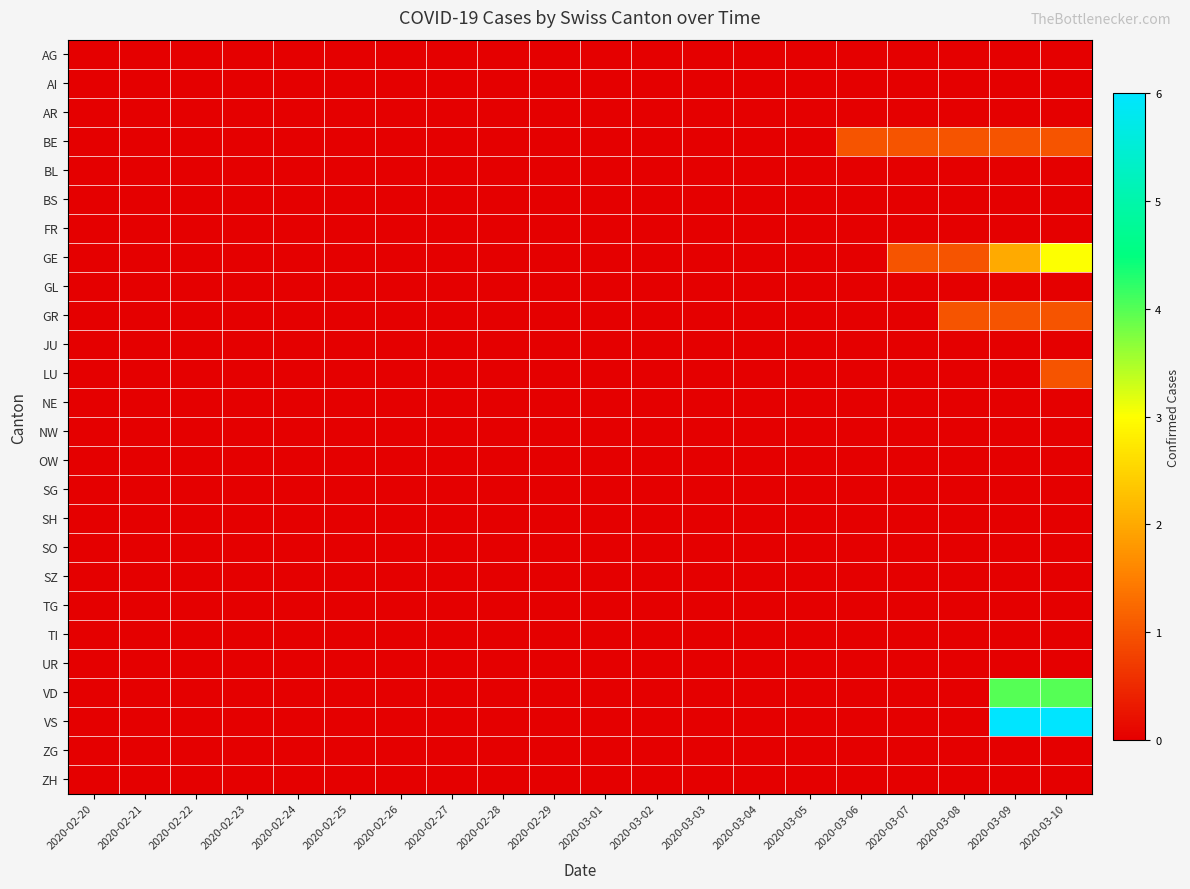

Reading left to right, what are all the values shown in this chart?

AG: 2020-02-20=0	2020-02-21=0	2020-02-22=0	2020-02-23=0	2020-02-24=0	2020-02-25=0	2020-02-26=0	2020-02-27=0	2020-02-28=0	2020-02-29=0	2020-03-01=0	2020-03-02=0	2020-03-03=0	2020-03-04=0	2020-03-05=0	2020-03-06=0	2020-03-07=0	2020-03-08=0	2020-03-09=0	2020-03-10=0
AI: 2020-02-20=0	2020-02-21=0	2020-02-22=0	2020-02-23=0	2020-02-24=0	2020-02-25=0	2020-02-26=0	2020-02-27=0	2020-02-28=0	2020-02-29=0	2020-03-01=0	2020-03-02=0	2020-03-03=0	2020-03-04=0	2020-03-05=0	2020-03-06=0	2020-03-07=0	2020-03-08=0	2020-03-09=0	2020-03-10=0
AR: 2020-02-20=0	2020-02-21=0	2020-02-22=0	2020-02-23=0	2020-02-24=0	2020-02-25=0	2020-02-26=0	2020-02-27=0	2020-02-28=0	2020-02-29=0	2020-03-01=0	2020-03-02=0	2020-03-03=0	2020-03-04=0	2020-03-05=0	2020-03-06=0	2020-03-07=0	2020-03-08=0	2020-03-09=0	2020-03-10=0
BE: 2020-02-20=0	2020-02-21=0	2020-02-22=0	2020-02-23=0	2020-02-24=0	2020-02-25=0	2020-02-26=0	2020-02-27=0	2020-02-28=0	2020-02-29=0	2020-03-01=0	2020-03-02=0	2020-03-03=0	2020-03-04=0	2020-03-05=0	2020-03-06=1	2020-03-07=1	2020-03-08=1	2020-03-09=1	2020-03-10=1
BL: 2020-02-20=0	2020-02-21=0	2020-02-22=0	2020-02-23=0	2020-02-24=0	2020-02-25=0	2020-02-26=0	2020-02-27=0	2020-02-28=0	2020-02-29=0	2020-03-01=0	2020-03-02=0	2020-03-03=0	2020-03-04=0	2020-03-05=0	2020-03-06=0	2020-03-07=0	2020-03-08=0	2020-03-09=0	2020-03-10=0
BS: 2020-02-20=0	2020-02-21=0	2020-02-22=0	2020-02-23=0	2020-02-24=0	2020-02-25=0	2020-02-26=0	2020-02-27=0	2020-02-28=0	2020-02-29=0	2020-03-01=0	2020-03-02=0	2020-03-03=0	2020-03-04=0	2020-03-05=0	2020-03-06=0	2020-03-07=0	2020-03-08=0	2020-03-09=0	2020-03-10=0
FR: 2020-02-20=0	2020-02-21=0	2020-02-22=0	2020-02-23=0	2020-02-24=0	2020-02-25=0	2020-02-26=0	2020-02-27=0	2020-02-28=0	2020-02-29=0	2020-03-01=0	2020-03-02=0	2020-03-03=0	2020-03-04=0	2020-03-05=0	2020-03-06=0	2020-03-07=0	2020-03-08=0	2020-03-09=0	2020-03-10=0
GE: 2020-02-20=0	2020-02-21=0	2020-02-22=0	2020-02-23=0	2020-02-24=0	2020-02-25=0	2020-02-26=0	2020-02-27=0	2020-02-28=0	2020-02-29=0	2020-03-01=0	2020-03-02=0	2020-03-03=0	2020-03-04=0	2020-03-05=0	2020-03-06=0	2020-03-07=1	2020-03-08=1	2020-03-09=2	2020-03-10=3
GL: 2020-02-20=0	2020-02-21=0	2020-02-22=0	2020-02-23=0	2020-02-24=0	2020-02-25=0	2020-02-26=0	2020-02-27=0	2020-02-28=0	2020-02-29=0	2020-03-01=0	2020-03-02=0	2020-03-03=0	2020-03-04=0	2020-03-05=0	2020-03-06=0	2020-03-07=0	2020-03-08=0	2020-03-09=0	2020-03-10=0
GR: 2020-02-20=0	2020-02-21=0	2020-02-22=0	2020-02-23=0	2020-02-24=0	2020-02-25=0	2020-02-26=0	2020-02-27=0	2020-02-28=0	2020-02-29=0	2020-03-01=0	2020-03-02=0	2020-03-03=0	2020-03-04=0	2020-03-05=0	2020-03-06=0	2020-03-07=0	2020-03-08=1	2020-03-09=1	2020-03-10=1
JU: 2020-02-20=0	2020-02-21=0	2020-02-22=0	2020-02-23=0	2020-02-24=0	2020-02-25=0	2020-02-26=0	2020-02-27=0	2020-02-28=0	2020-02-29=0	2020-03-01=0	2020-03-02=0	2020-03-03=0	2020-03-04=0	2020-03-05=0	2020-03-06=0	2020-03-07=0	2020-03-08=0	2020-03-09=0	2020-03-10=0
LU: 2020-02-20=0	2020-02-21=0	2020-02-22=0	2020-02-23=0	2020-02-24=0	2020-02-25=0	2020-02-26=0	2020-02-27=0	2020-02-28=0	2020-02-29=0	2020-03-01=0	2020-03-02=0	2020-03-03=0	2020-03-04=0	2020-03-05=0	2020-03-06=0	2020-03-07=0	2020-03-08=0	2020-03-09=0	2020-03-10=1
NE: 2020-02-20=0	2020-02-21=0	2020-02-22=0	2020-02-23=0	2020-02-24=0	2020-02-25=0	2020-02-26=0	2020-02-27=0	2020-02-28=0	2020-02-29=0	2020-03-01=0	2020-03-02=0	2020-03-03=0	2020-03-04=0	2020-03-05=0	2020-03-06=0	2020-03-07=0	2020-03-08=0	2020-03-09=0	2020-03-10=0
NW: 2020-02-20=0	2020-02-21=0	2020-02-22=0	2020-02-23=0	2020-02-24=0	2020-02-25=0	2020-02-26=0	2020-02-27=0	2020-02-28=0	2020-02-29=0	2020-03-01=0	2020-03-02=0	2020-03-03=0	2020-03-04=0	2020-03-05=0	2020-03-06=0	2020-03-07=0	2020-03-08=0	2020-03-09=0	2020-03-10=0
OW: 2020-02-20=0	2020-02-21=0	2020-02-22=0	2020-02-23=0	2020-02-24=0	2020-02-25=0	2020-02-26=0	2020-02-27=0	2020-02-28=0	2020-02-29=0	2020-03-01=0	2020-03-02=0	2020-03-03=0	2020-03-04=0	2020-03-05=0	2020-03-06=0	2020-03-07=0	2020-03-08=0	2020-03-09=0	2020-03-10=0
SG: 2020-02-20=0	2020-02-21=0	2020-02-22=0	2020-02-23=0	2020-02-24=0	2020-02-25=0	2020-02-26=0	2020-02-27=0	2020-02-28=0	2020-02-29=0	2020-03-01=0	2020-03-02=0	2020-03-03=0	2020-03-04=0	2020-03-05=0	2020-03-06=0	2020-03-07=0	2020-03-08=0	2020-03-09=0	2020-03-10=0
SH: 2020-02-20=0	2020-02-21=0	2020-02-22=0	2020-02-23=0	2020-02-24=0	2020-02-25=0	2020-02-26=0	2020-02-27=0	2020-02-28=0	2020-02-29=0	2020-03-01=0	2020-03-02=0	2020-03-03=0	2020-03-04=0	2020-03-05=0	2020-03-06=0	2020-03-07=0	2020-03-08=0	2020-03-09=0	2020-03-10=0
SO: 2020-02-20=0	2020-02-21=0	2020-02-22=0	2020-02-23=0	2020-02-24=0	2020-02-25=0	2020-02-26=0	2020-02-27=0	2020-02-28=0	2020-02-29=0	2020-03-01=0	2020-03-02=0	2020-03-03=0	2020-03-04=0	2020-03-05=0	2020-03-06=0	2020-03-07=0	2020-03-08=0	2020-03-09=0	2020-03-10=0
SZ: 2020-02-20=0	2020-02-21=0	2020-02-22=0	2020-02-23=0	2020-02-24=0	2020-02-25=0	2020-02-26=0	2020-02-27=0	2020-02-28=0	2020-02-29=0	2020-03-01=0	2020-03-02=0	2020-03-03=0	2020-03-04=0	2020-03-05=0	2020-03-06=0	2020-03-07=0	2020-03-08=0	2020-03-09=0	2020-03-10=0
TG: 2020-02-20=0	2020-02-21=0	2020-02-22=0	2020-02-23=0	2020-02-24=0	2020-02-25=0	2020-02-26=0	2020-02-27=0	2020-02-28=0	2020-02-29=0	2020-03-01=0	2020-03-02=0	2020-03-03=0	2020-03-04=0	2020-03-05=0	2020-03-06=0	2020-03-07=0	2020-03-08=0	2020-03-09=0	2020-03-10=0
TI: 2020-02-20=0	2020-02-21=0	2020-02-22=0	2020-02-23=0	2020-02-24=0	2020-02-25=0	2020-02-26=0	2020-02-27=0	2020-02-28=0	2020-02-29=0	2020-03-01=0	2020-03-02=0	2020-03-03=0	2020-03-04=0	2020-03-05=0	2020-03-06=0	2020-03-07=0	2020-03-08=0	2020-03-09=0	2020-03-10=0
UR: 2020-02-20=0	2020-02-21=0	2020-02-22=0	2020-02-23=0	2020-02-24=0	2020-02-25=0	2020-02-26=0	2020-02-27=0	2020-02-28=0	2020-02-29=0	2020-03-01=0	2020-03-02=0	2020-03-03=0	2020-03-04=0	2020-03-05=0	2020-03-06=0	2020-03-07=0	2020-03-08=0	2020-03-09=0	2020-03-10=0
VD: 2020-02-20=0	2020-02-21=0	2020-02-22=0	2020-02-23=0	2020-02-24=0	2020-02-25=0	2020-02-26=0	2020-02-27=0	2020-02-28=0	2020-02-29=0	2020-03-01=0	2020-03-02=0	2020-03-03=0	2020-03-04=0	2020-03-05=0	2020-03-06=0	2020-03-07=0	2020-03-08=0	2020-03-09=4	2020-03-10=4
VS: 2020-02-20=0	2020-02-21=0	2020-02-22=0	2020-02-23=0	2020-02-24=0	2020-02-25=0	2020-02-26=0	2020-02-27=0	2020-02-28=0	2020-02-29=0	2020-03-01=0	2020-03-02=0	2020-03-03=0	2020-03-04=0	2020-03-05=0	2020-03-06=0	2020-03-07=0	2020-03-08=0	2020-03-09=6	2020-03-10=6
ZG: 2020-02-20=0	2020-02-21=0	2020-02-22=0	2020-02-23=0	2020-02-24=0	2020-02-25=0	2020-02-26=0	2020-02-27=0	2020-02-28=0	2020-02-29=0	2020-03-01=0	2020-03-02=0	2020-03-03=0	2020-03-04=0	2020-03-05=0	2020-03-06=0	2020-03-07=0	2020-03-08=0	2020-03-09=0	2020-03-10=0
ZH: 2020-02-20=0	2020-02-21=0	2020-02-22=0	2020-02-23=0	2020-02-24=0	2020-02-25=0	2020-02-26=0	2020-02-27=0	2020-02-28=0	2020-02-29=0	2020-03-01=0	2020-03-02=0	2020-03-03=0	2020-03-04=0	2020-03-05=0	2020-03-06=0	2020-03-07=0	2020-03-08=0	2020-03-09=0	2020-03-10=0